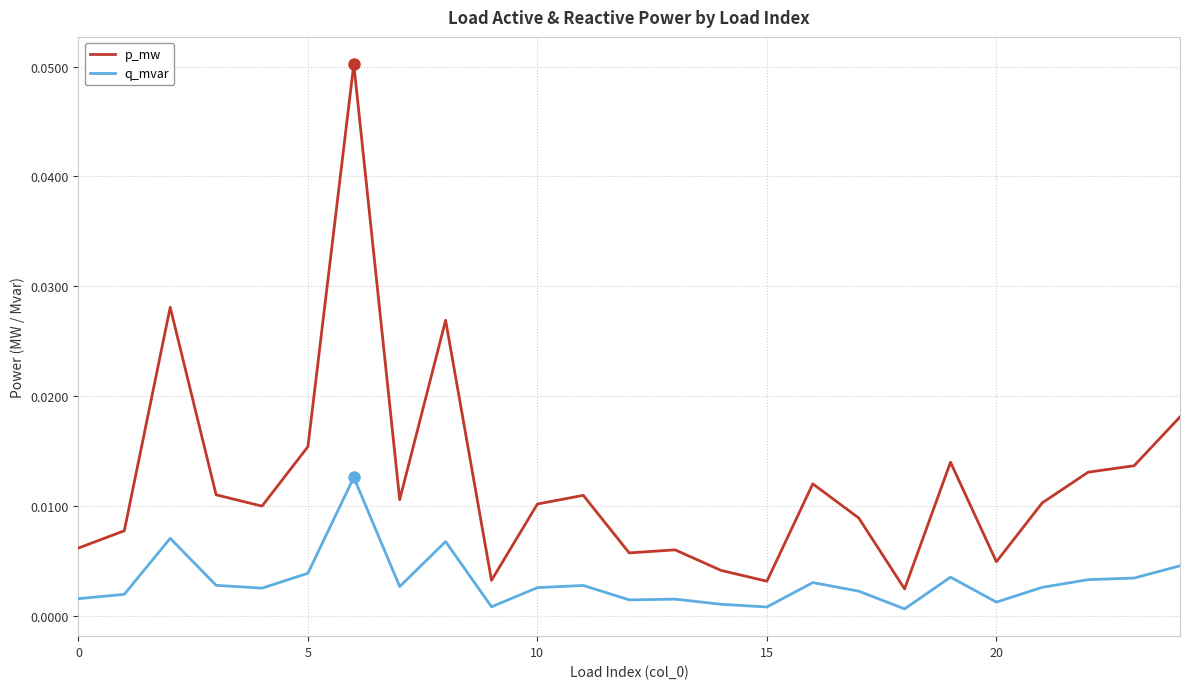

Rank the series by their maximum value, from lowest to highest.

q_mvar, p_mw